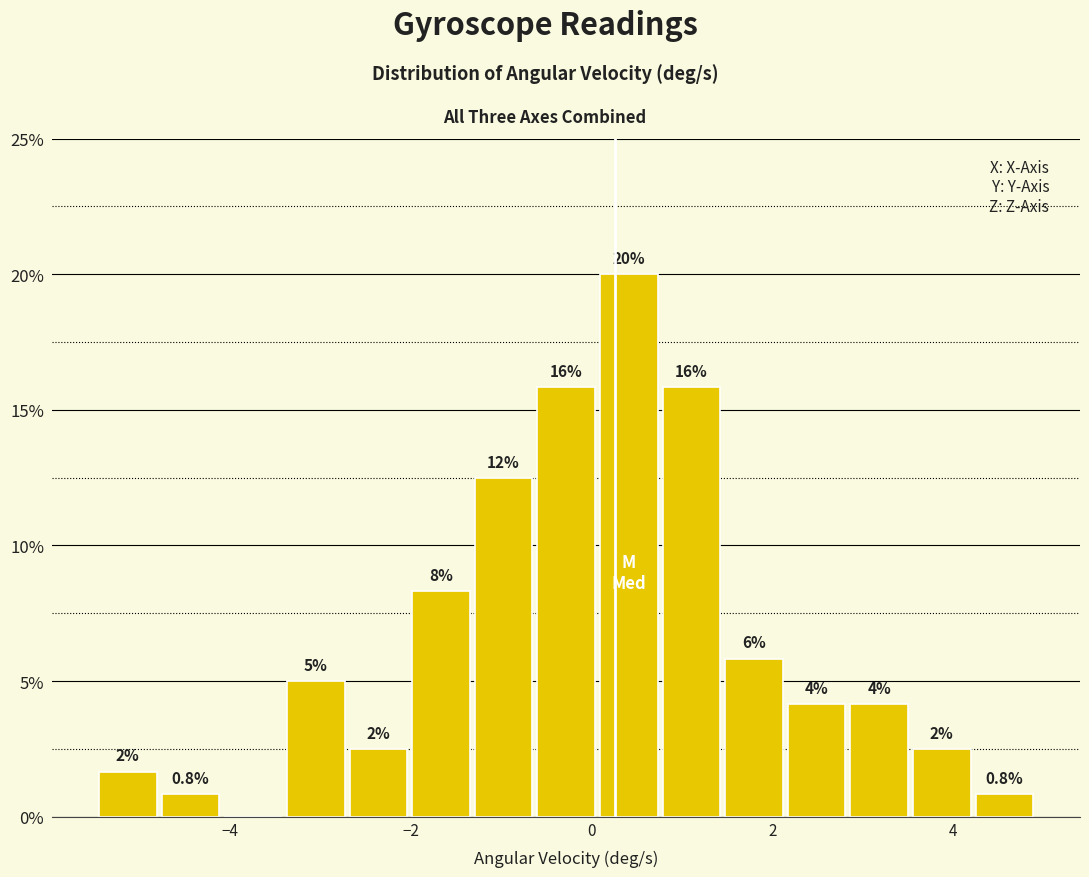

Around what value on the x-axis is the tallest bar? Give the approximate position of its centre, as read against the axis.

0.4